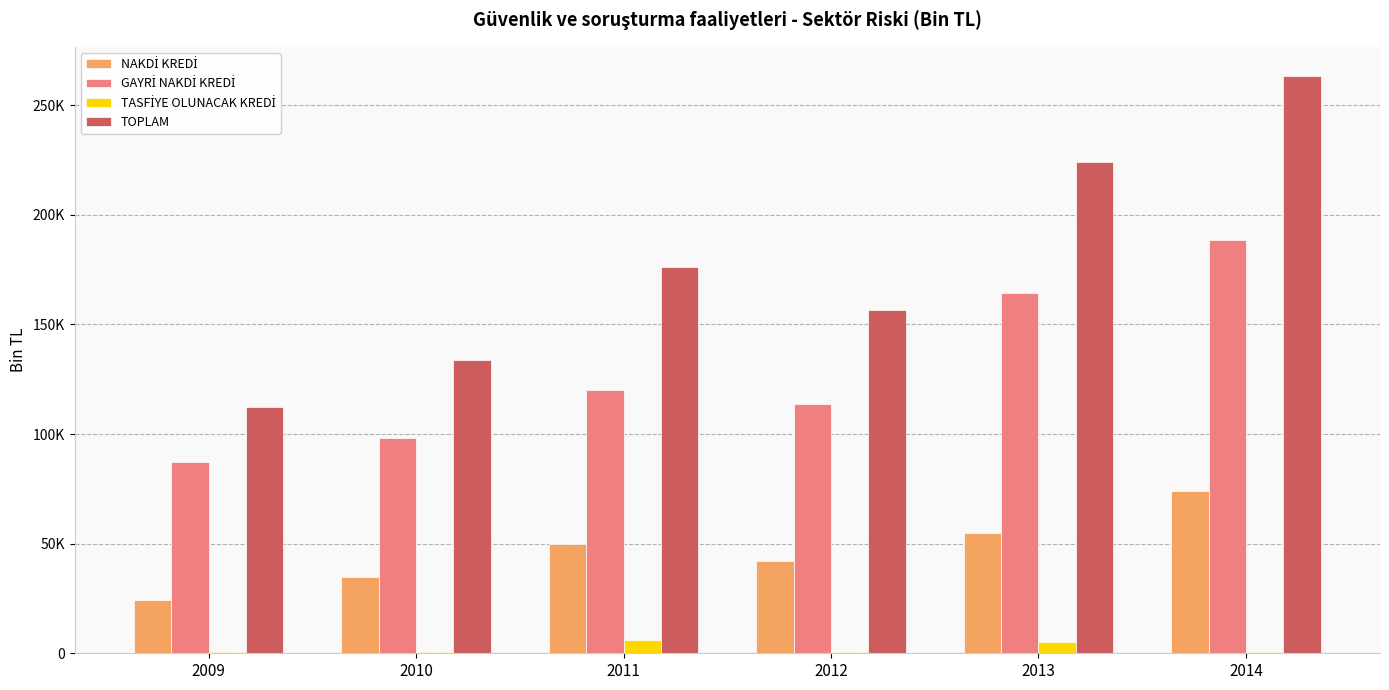

Which category has the lowest value across all series?

2014